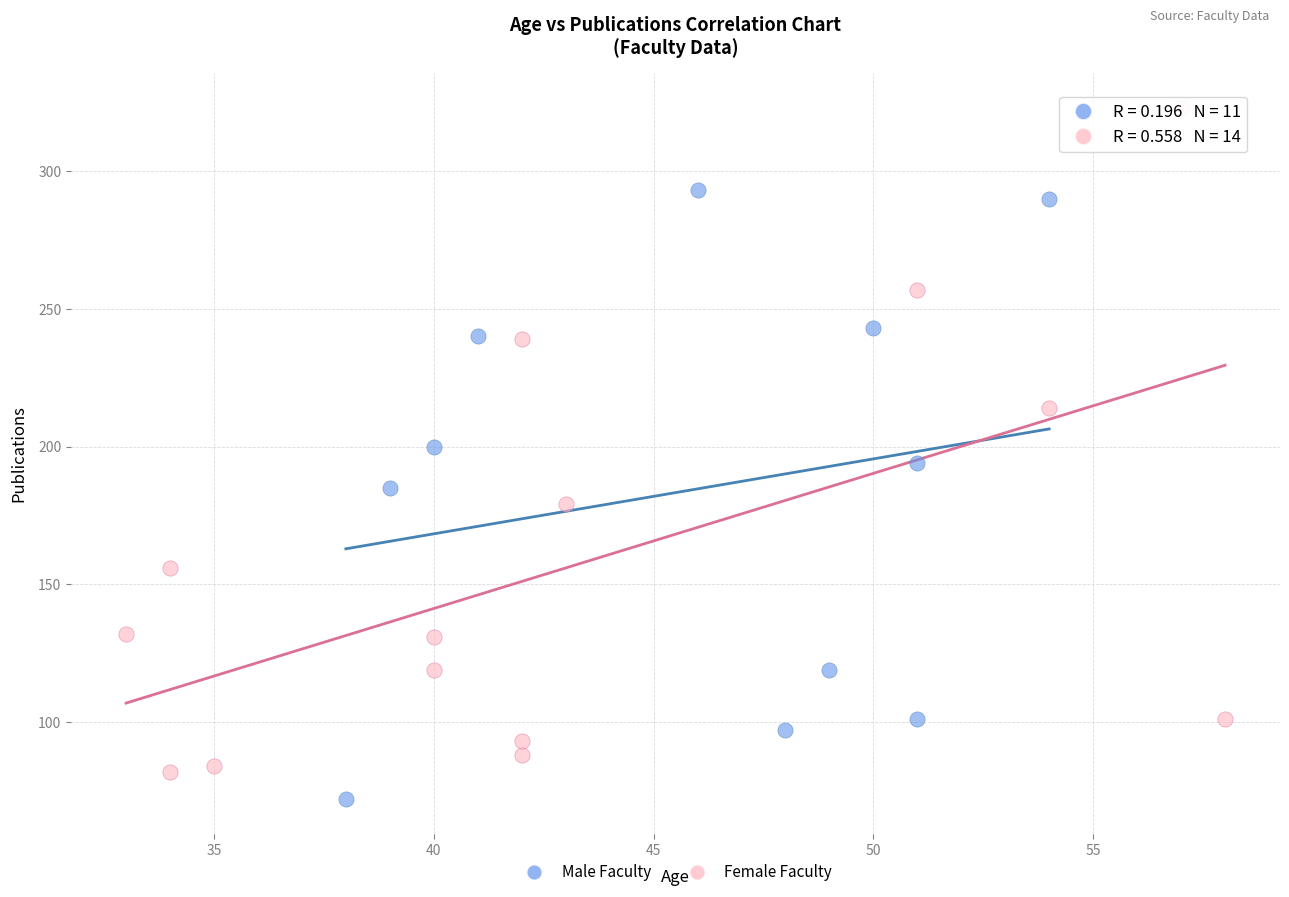

Which series reaches the minimum Y coordinate?

Male Faculty